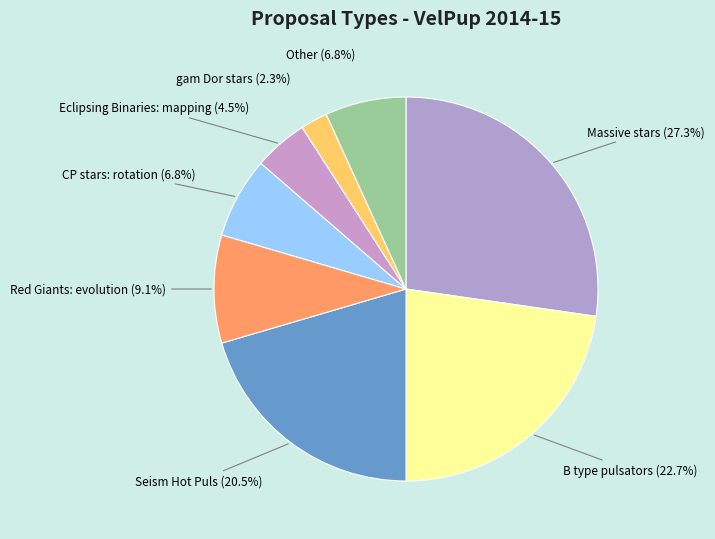

What is the total percentage of Other and Seism Hot Puls?

27.3%